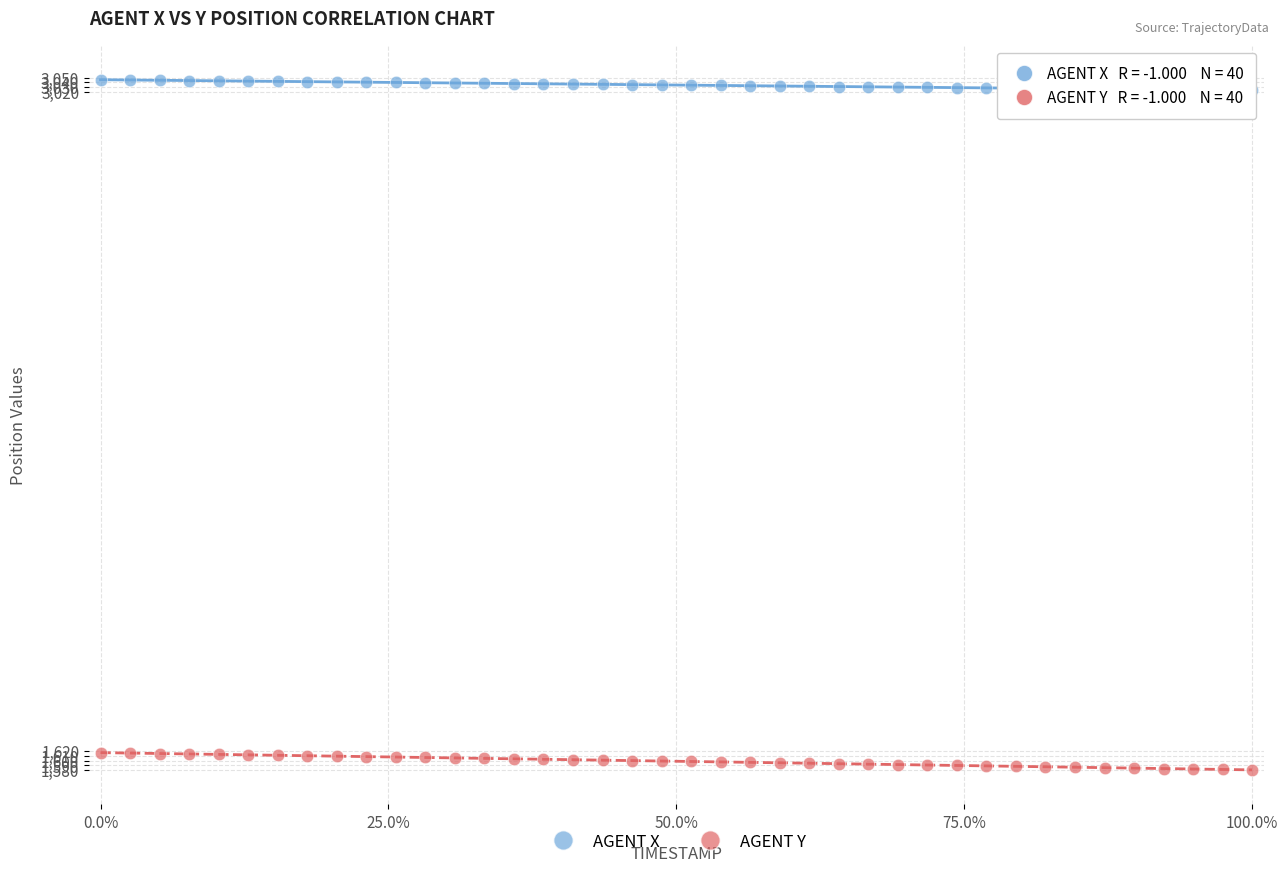

Which series contains the lowest Y value?

AGENT Y